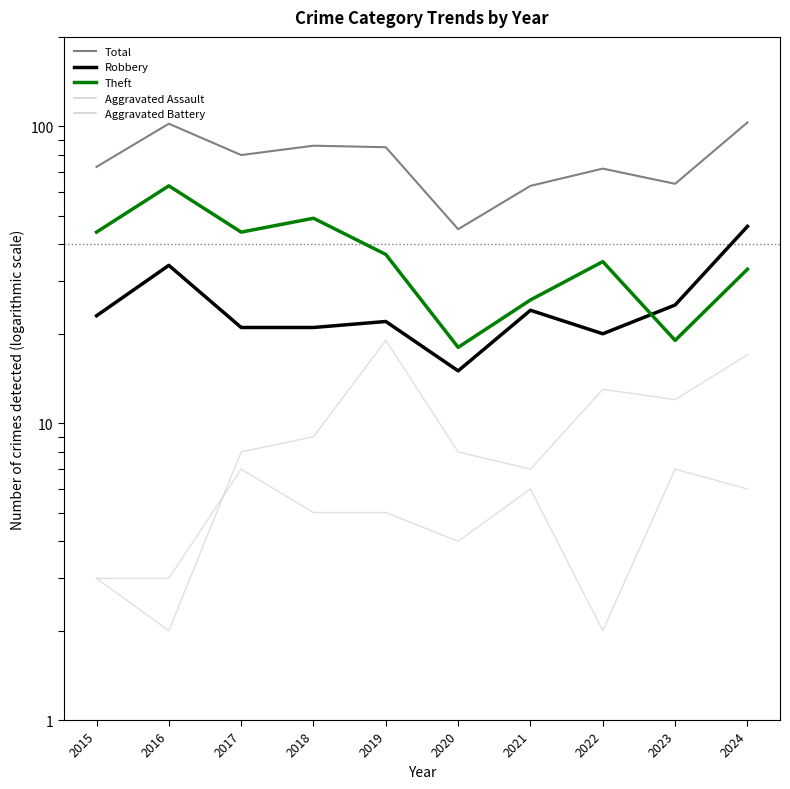

The Robbery series shows 23 at 2015. True or false?

True